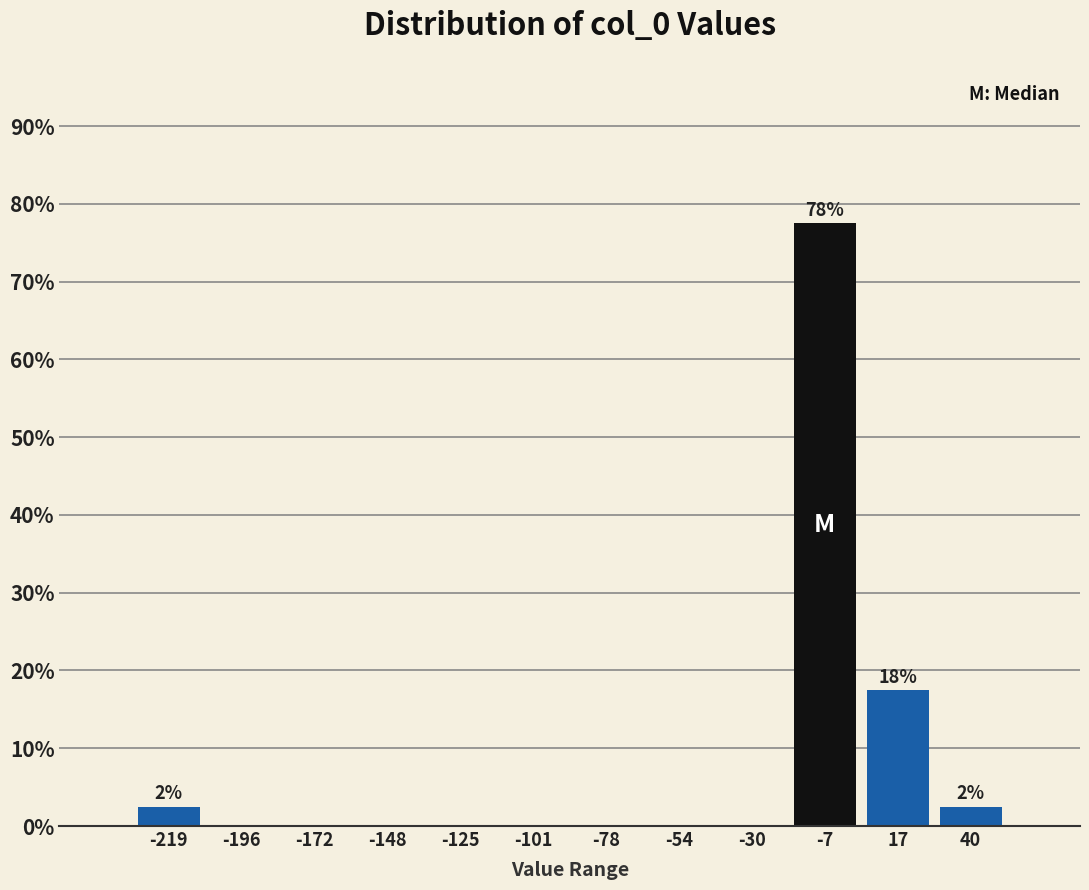

Over which range of the x-axis is the bar tallest?

-20 to 5